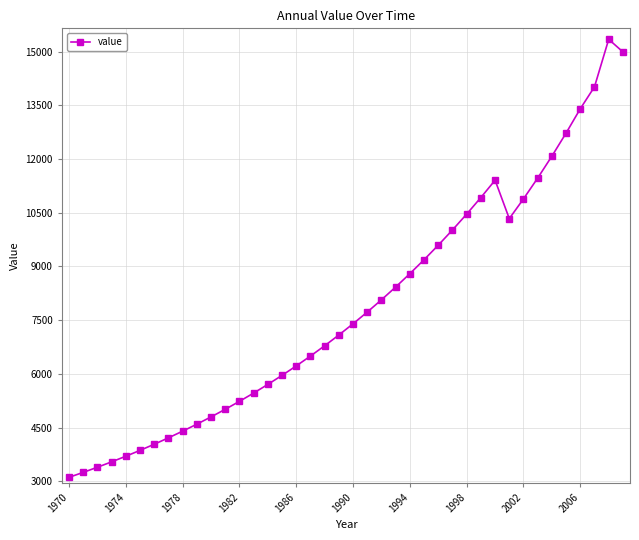

How many lines are shown in the chart?

1